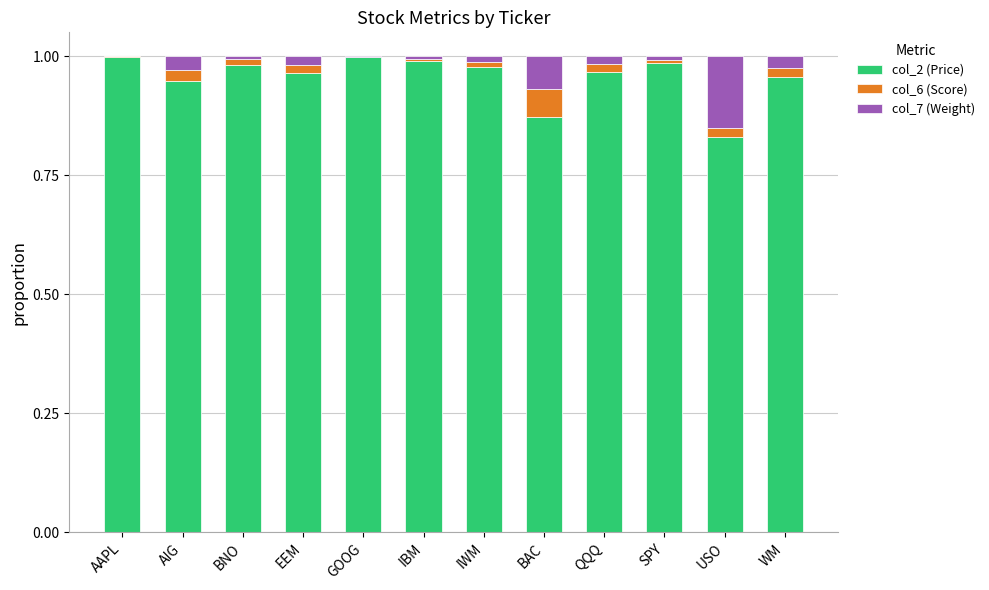

What is the sum of all col_2 (Price) values?

11.5